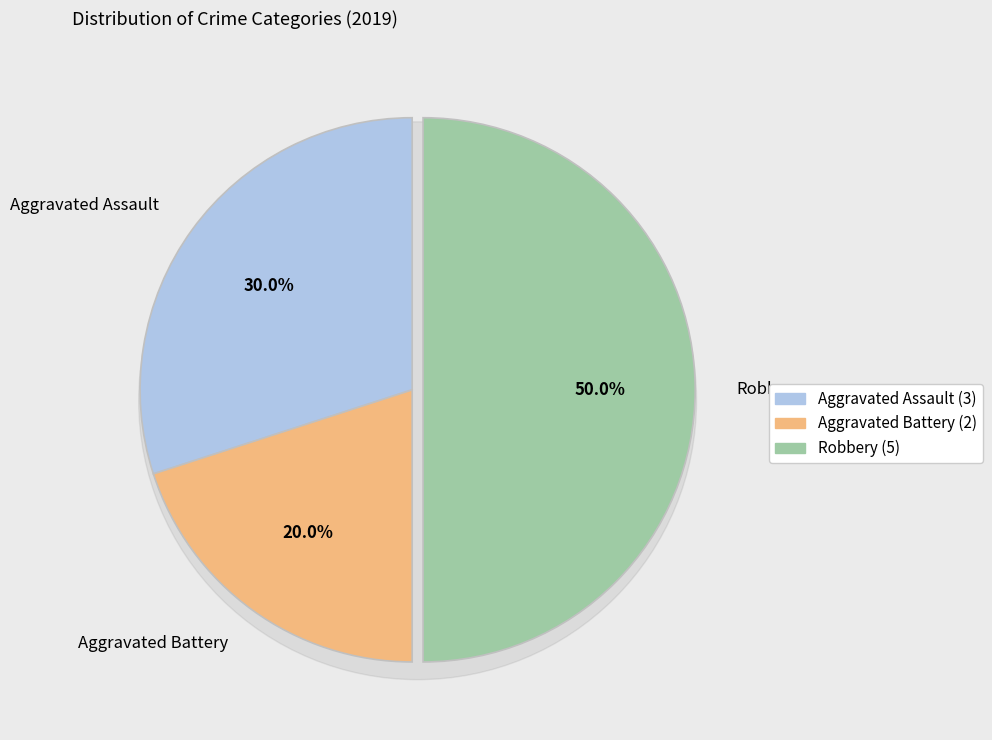

What is the largest slice in the pie chart?

Robbery